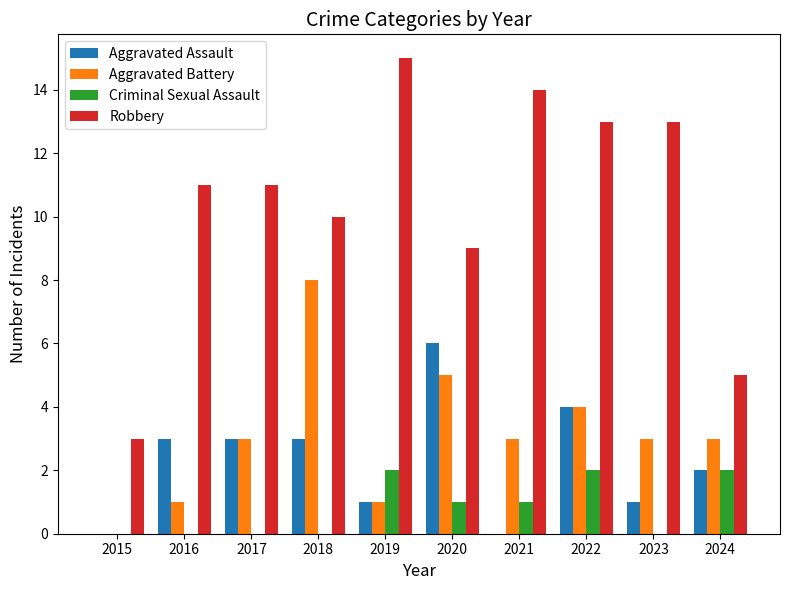

True or false: Robbery has a value of 13 at 2023.

True